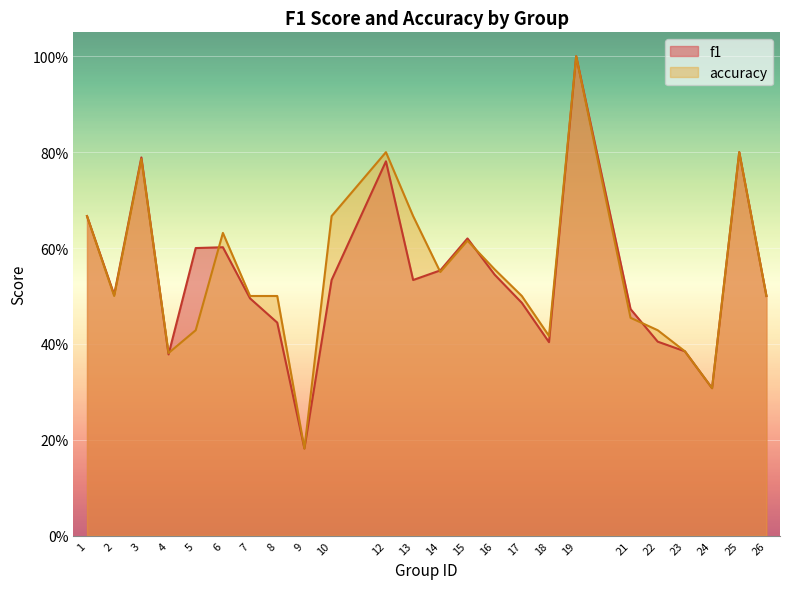

At 22, list the series in order from smallest to largest.

f1, accuracy